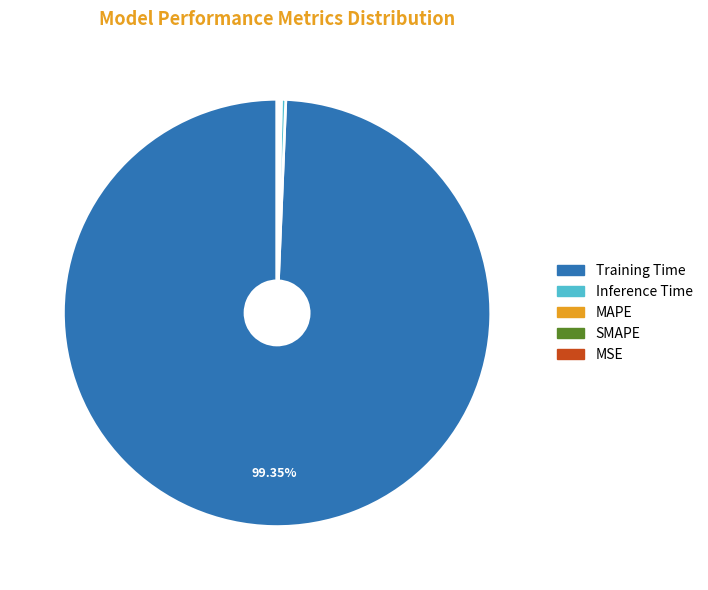

To the nearest percent, what is the difference between the largest and smallest slice percentages?

99%